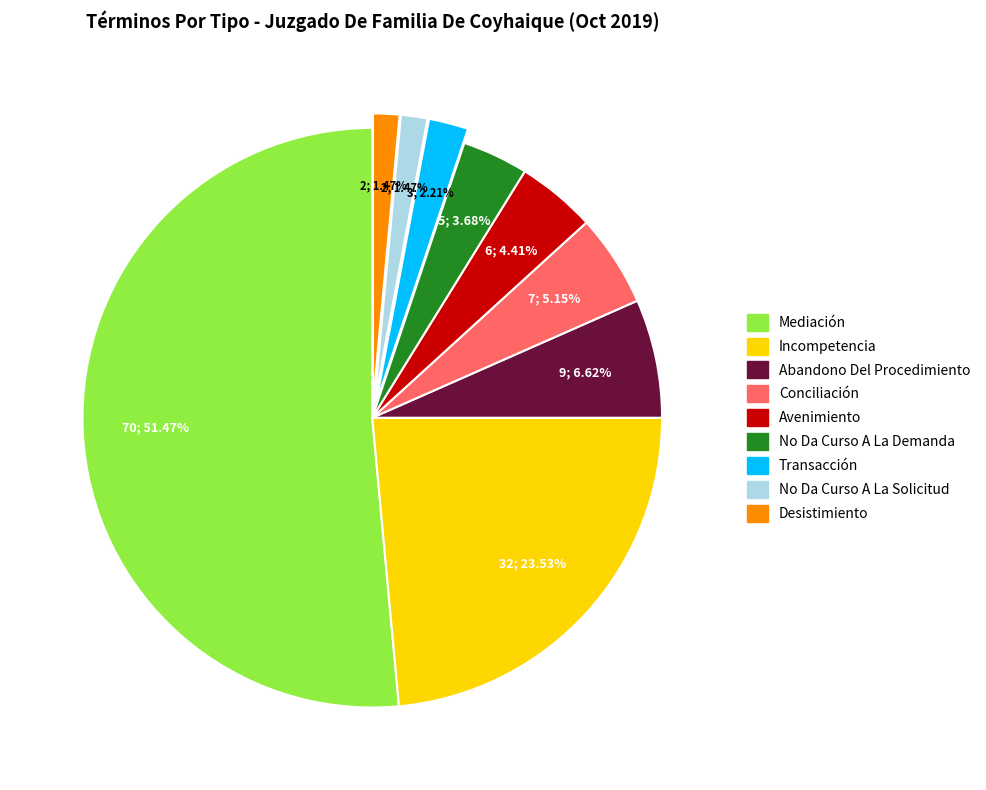

Is there any slice that represents more than half of the pie?

Yes